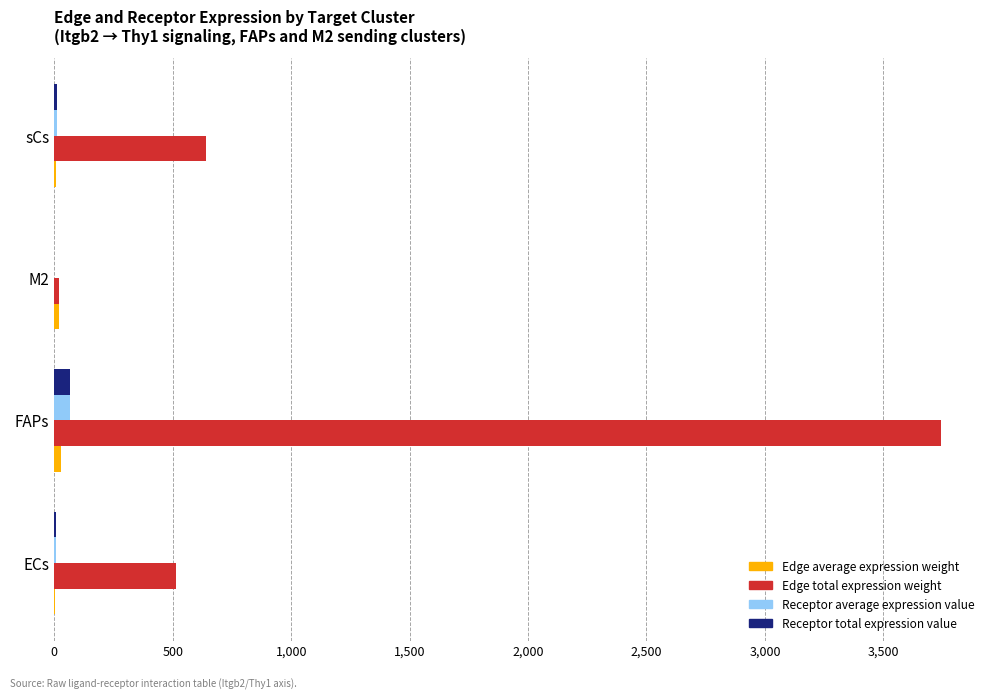

Where is Edge total expression weight nearest to the value 1881?

sCs